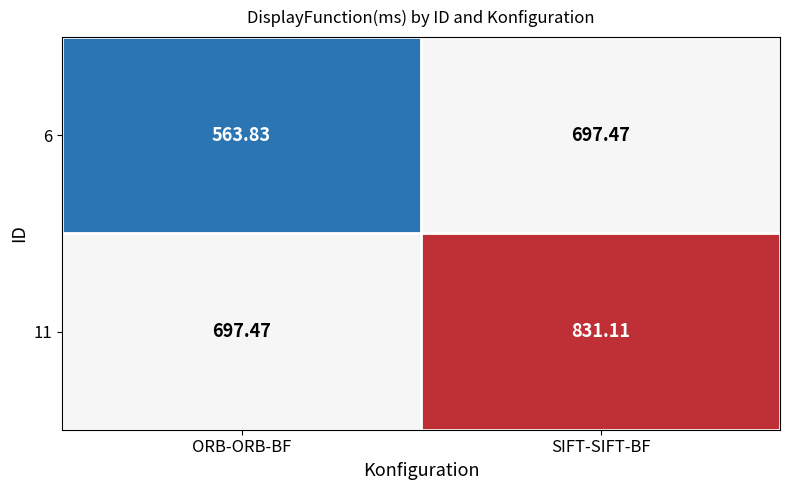

Count the number of data series in this chart.

2